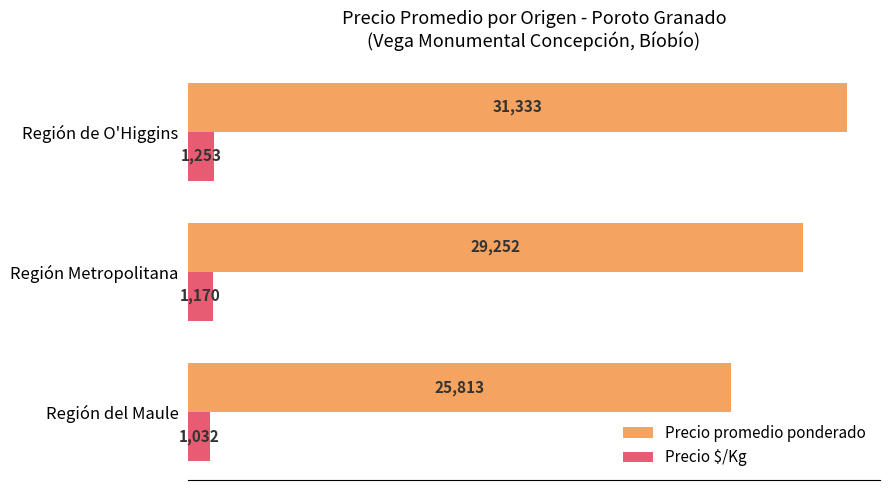

What is the difference between the maximum and minimum values in the Precio promedio ponderado series?

5520.6